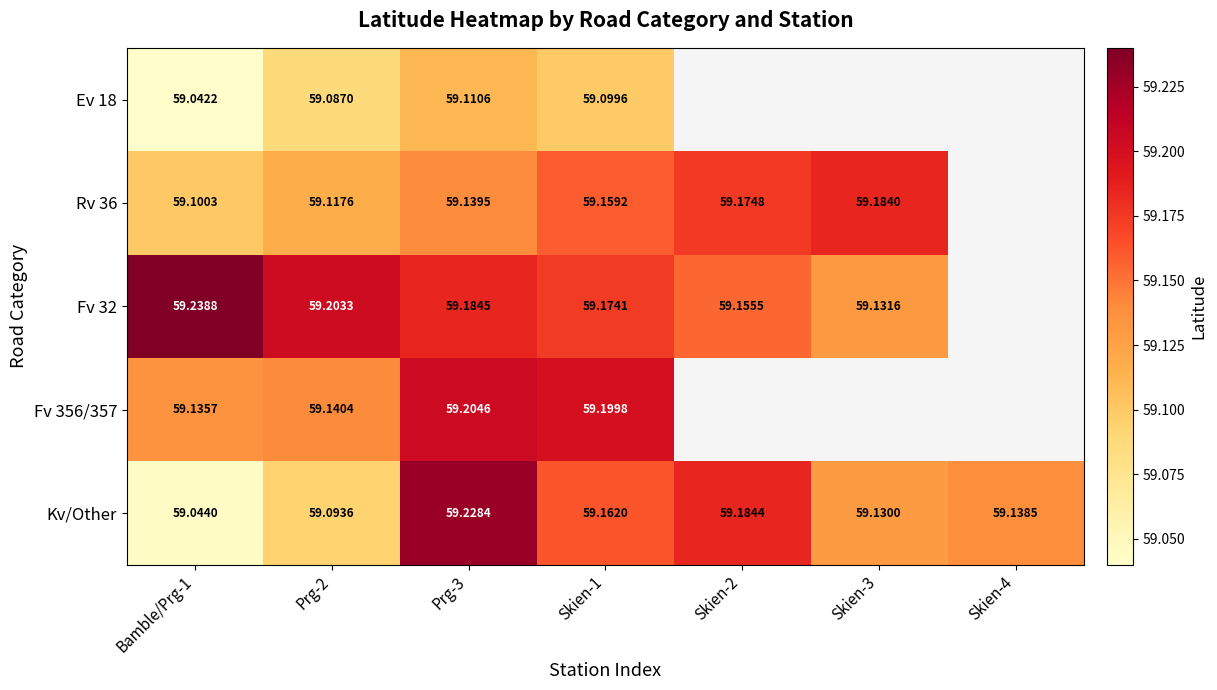

Which series changed the most between Prg-2 and Prg-3?

Kv/Other